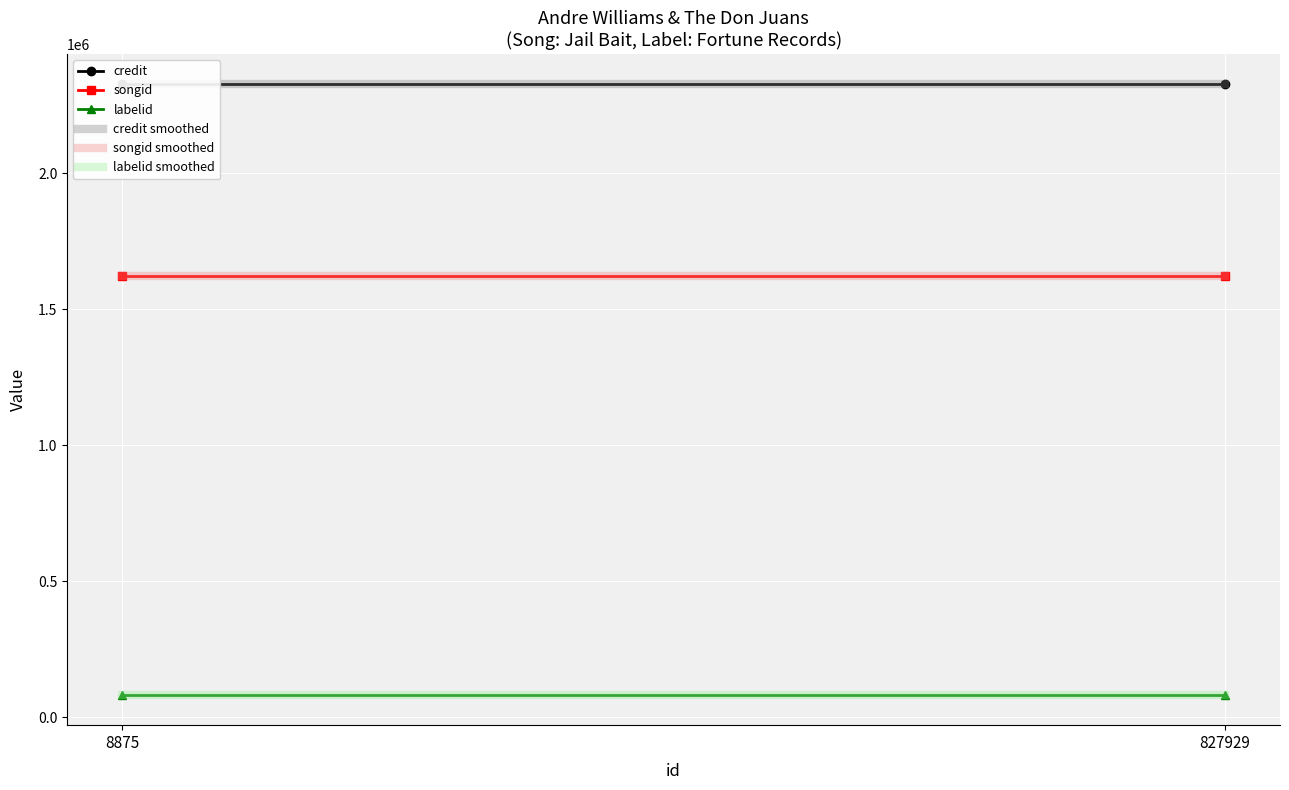

Which series has the largest range (max minus min)?

credit